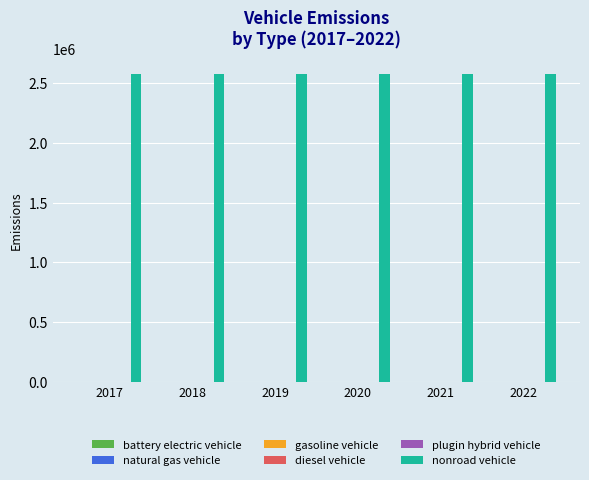

What is the total value across all series at 2020?

2576779.4